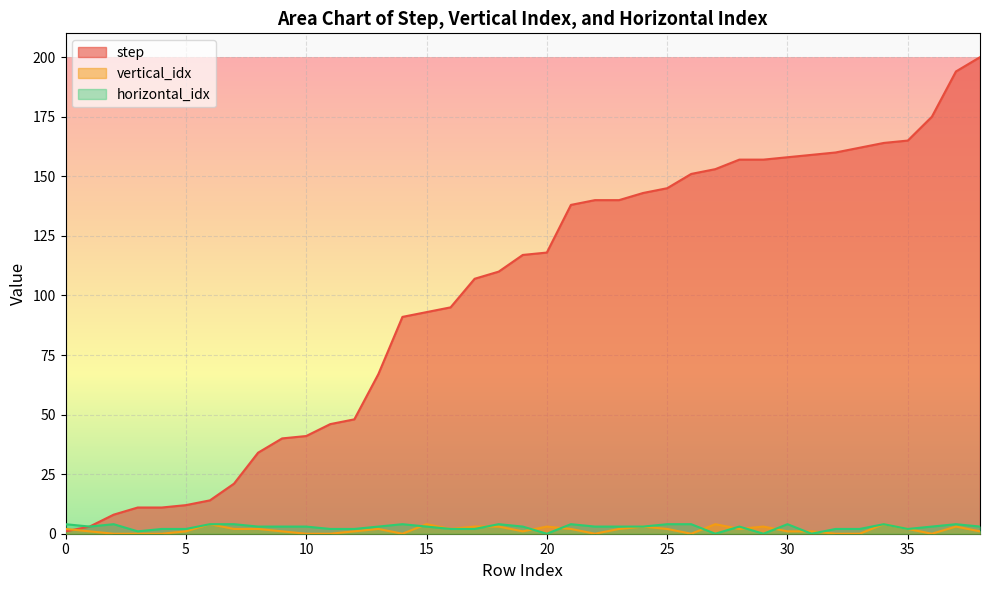

How many data points does each series have?

39